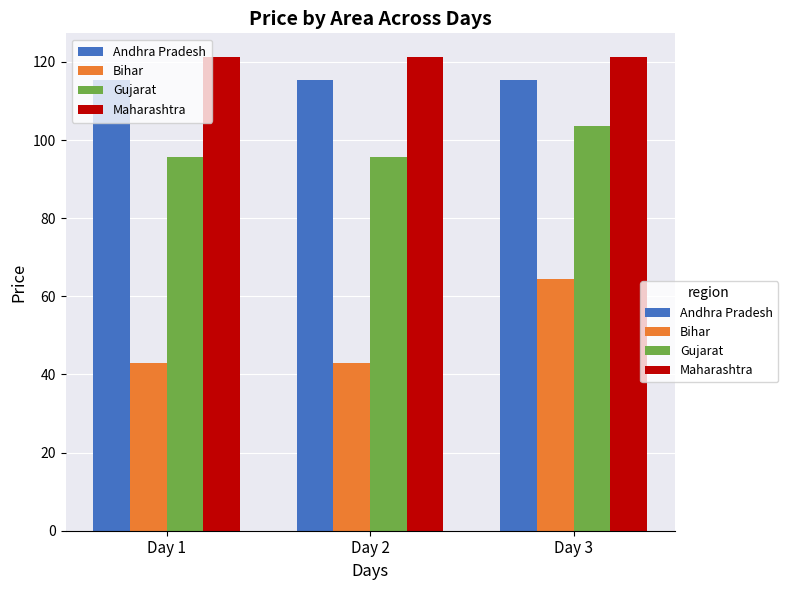

What is the value of the Gujarat bar at the 2nd from the left?

95.7